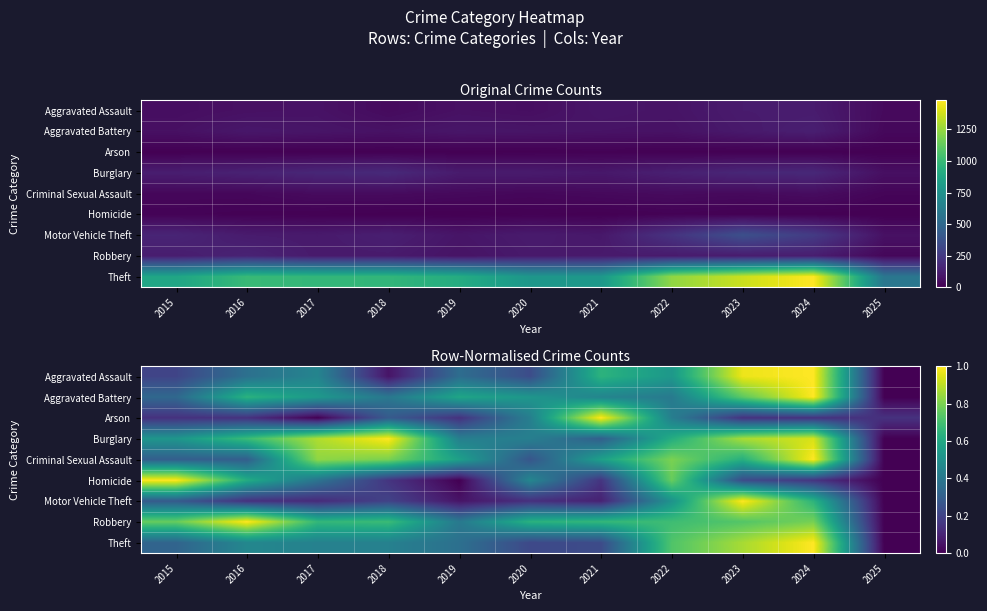

Is it true that Criminal Sexual Assault equals 1.0 at 2024?

True